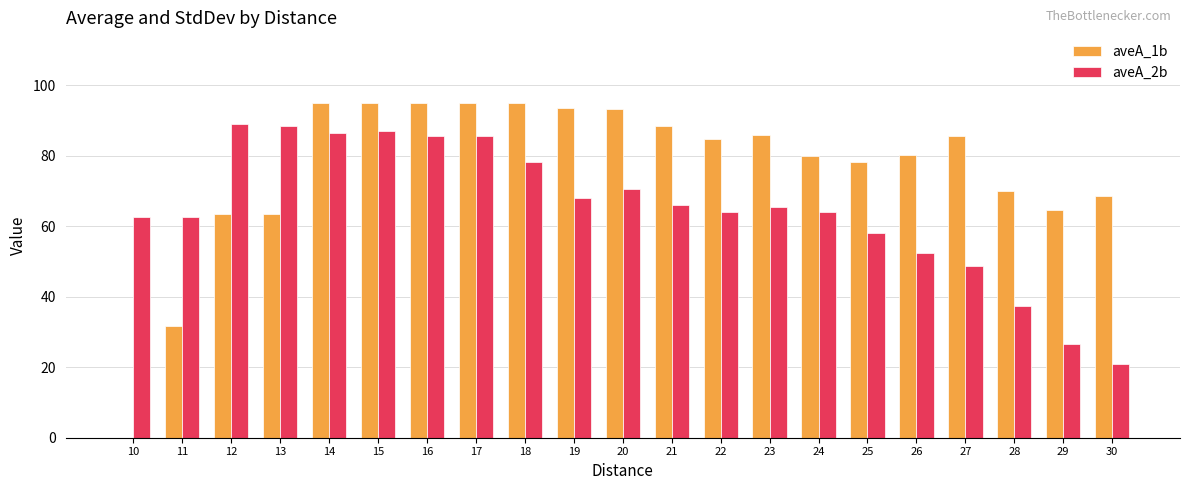

What is the sum of the aveA_1b values at 28 and 17?

165.0